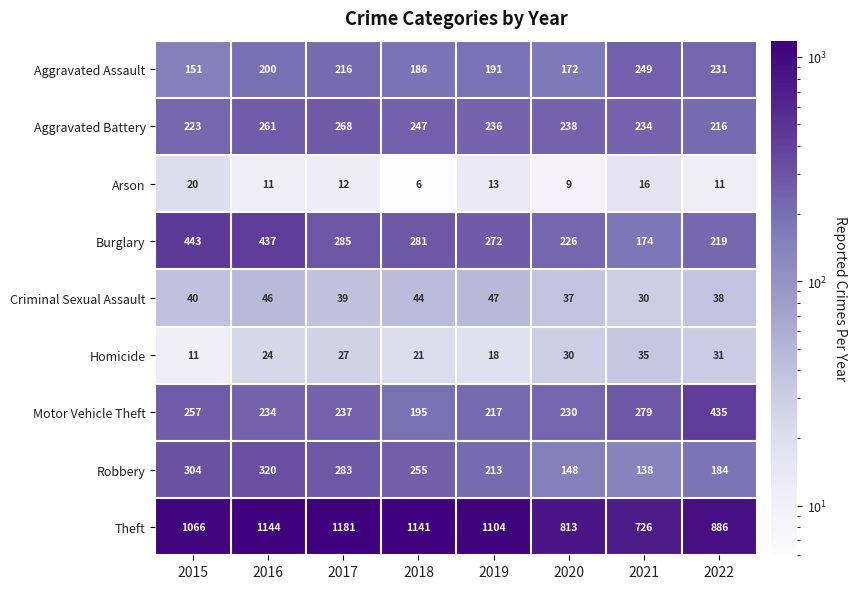

What is the average value of the Robbery series?

231